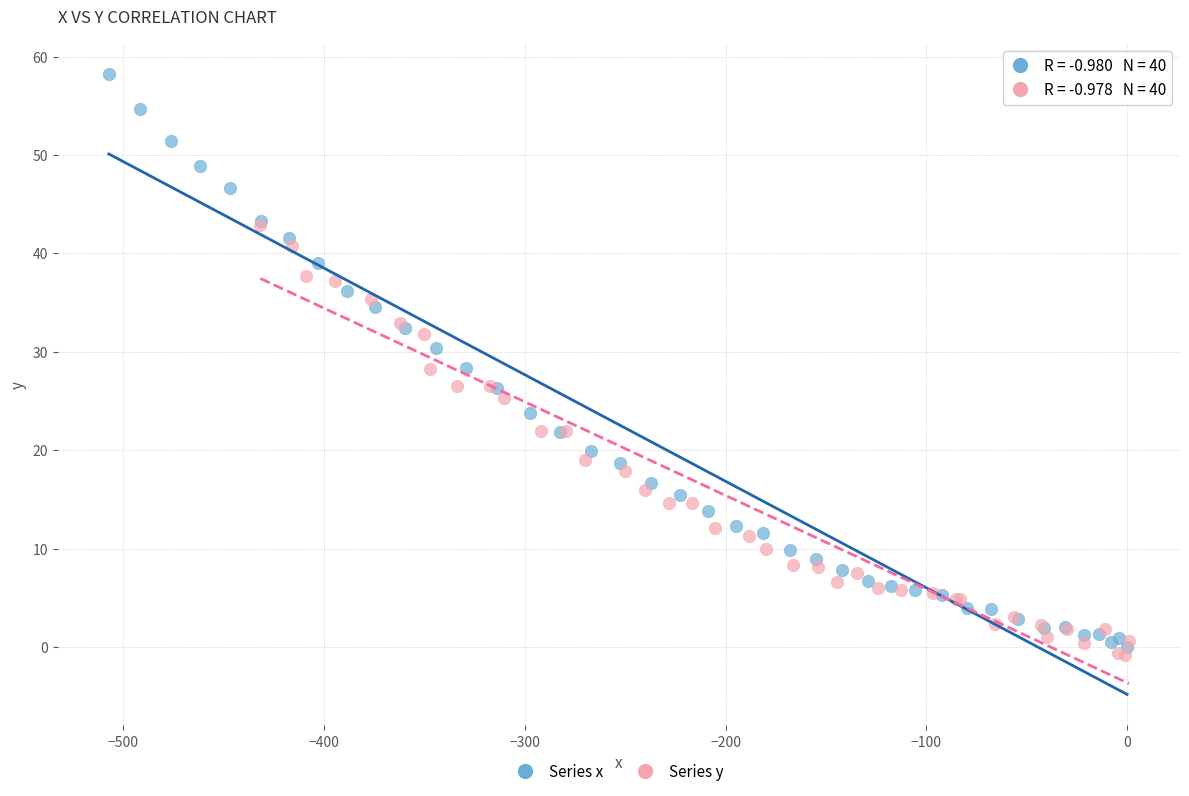

Which series has the widest spread of Y values?

Series x